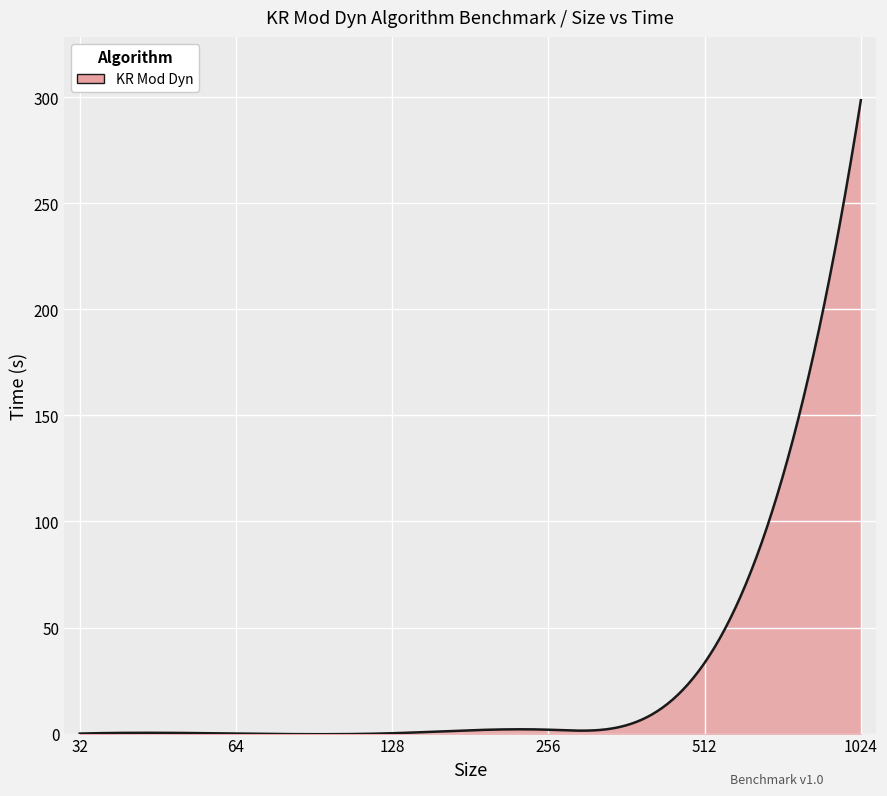

What is the greatest value displayed?

298.6